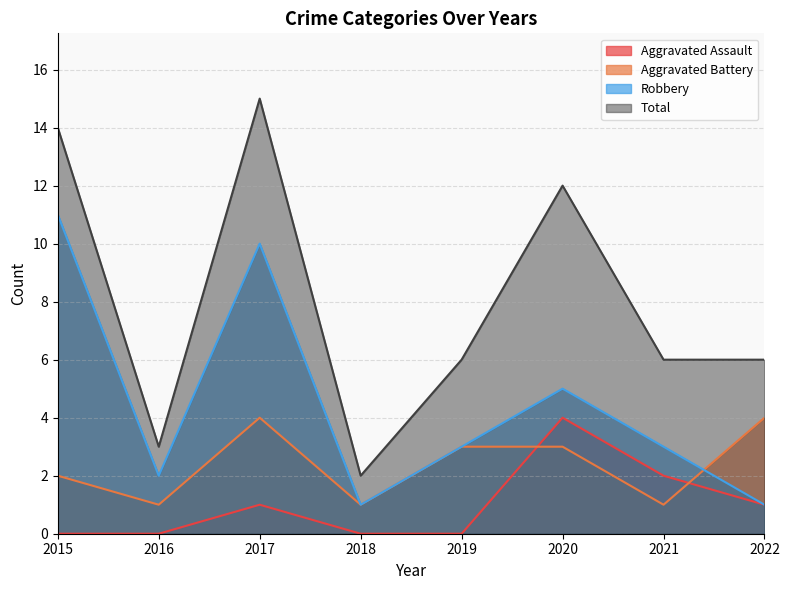

Where is Aggravated Assault nearest to the value 2?

2021